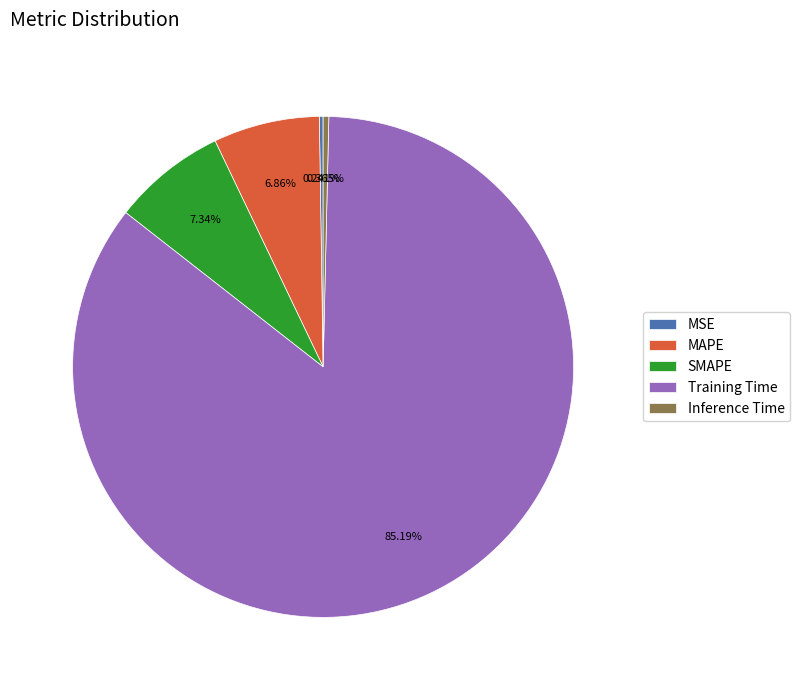

Which has a higher value, Inference Time or SMAPE?

SMAPE